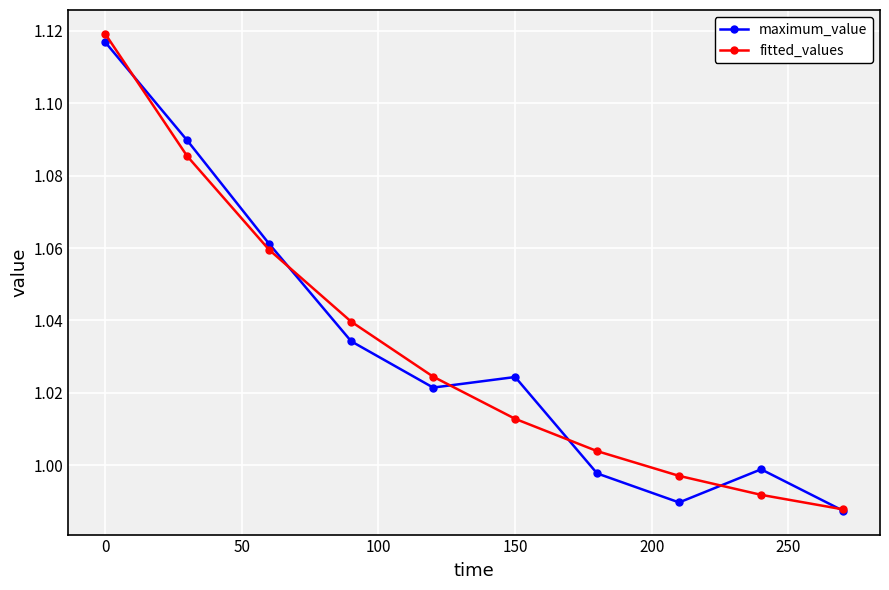

In maximum_value, how many points are higher than both neighbors (excluding endpoints)?

2